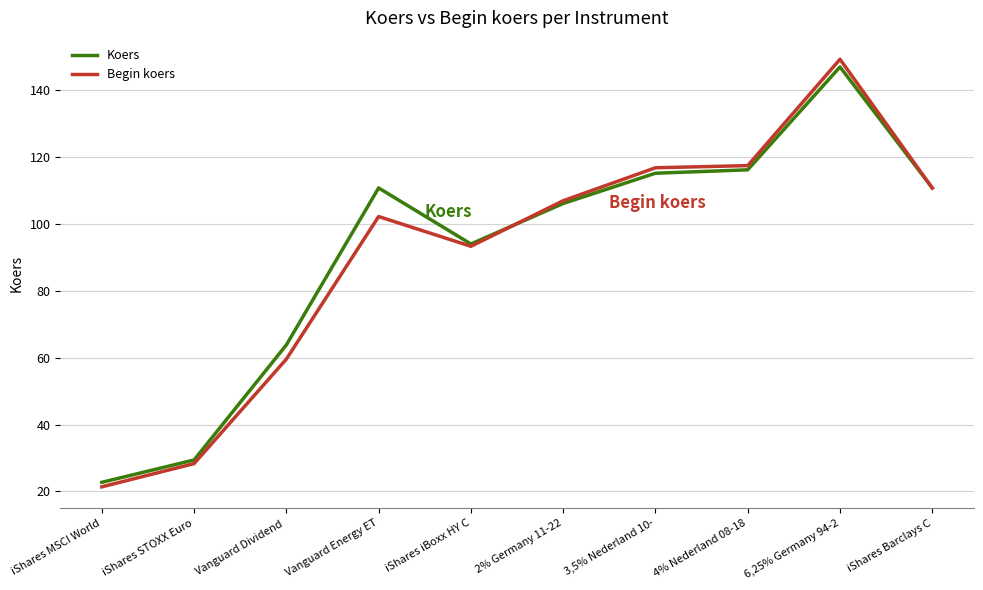

The Koers series shows 142.3 at 2% Germany 11-22. True or false?

False